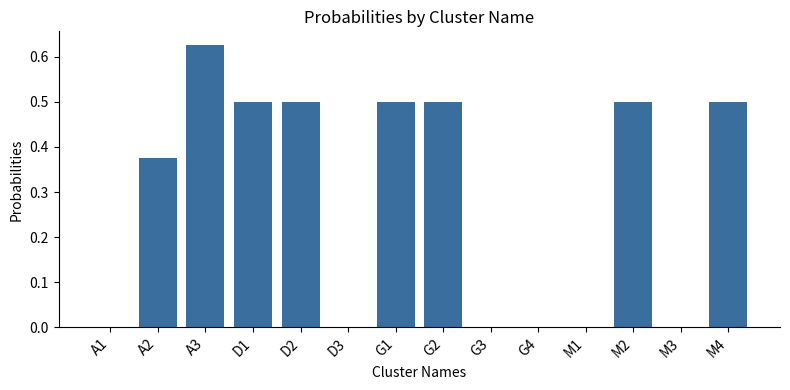

Which label corresponds to the largest value in the chart?

A3